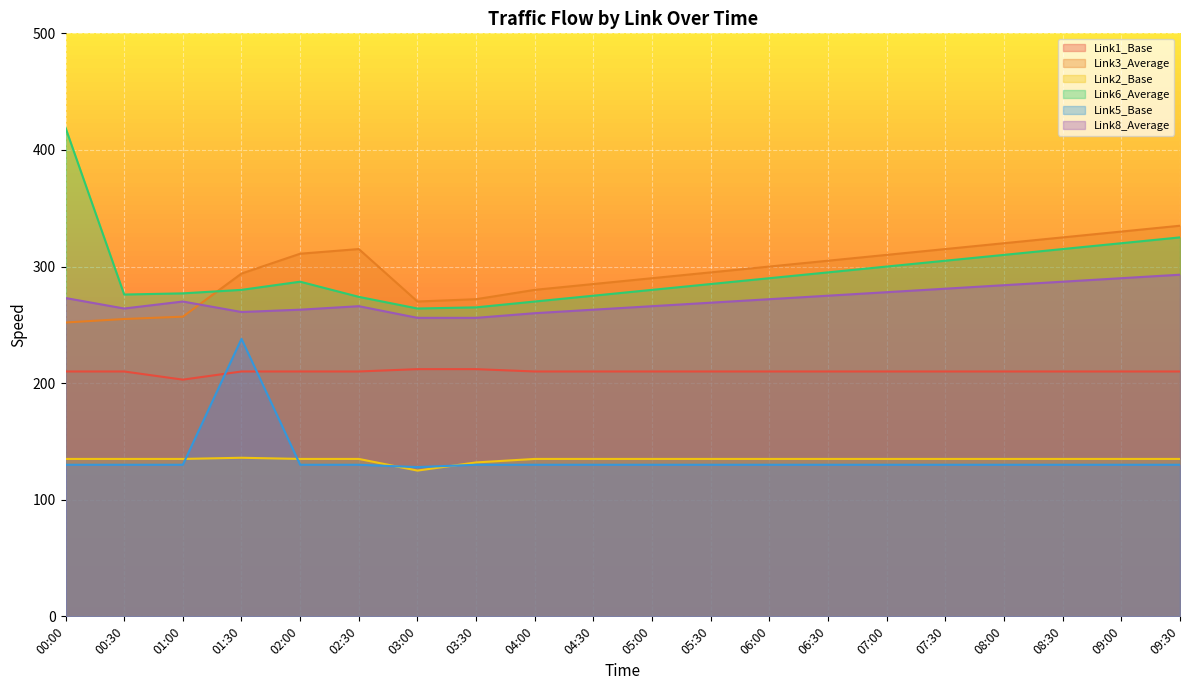

Which label corresponds to the largest value in the chart?

00:00